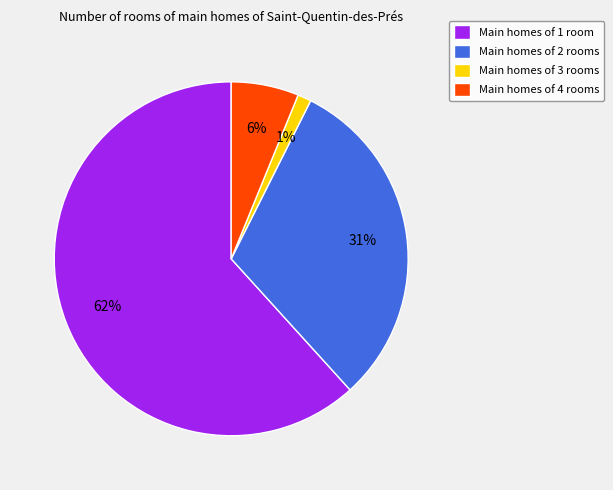

Combined, do Main homes of 3 rooms and Main homes of 2 rooms account for over 50%?

No